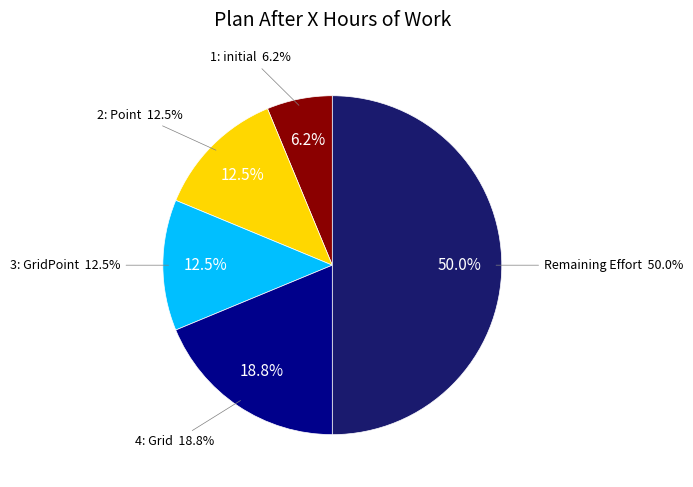

What is the ratio of the value at 2: Point to the value at 3: GridPoint?

1.0